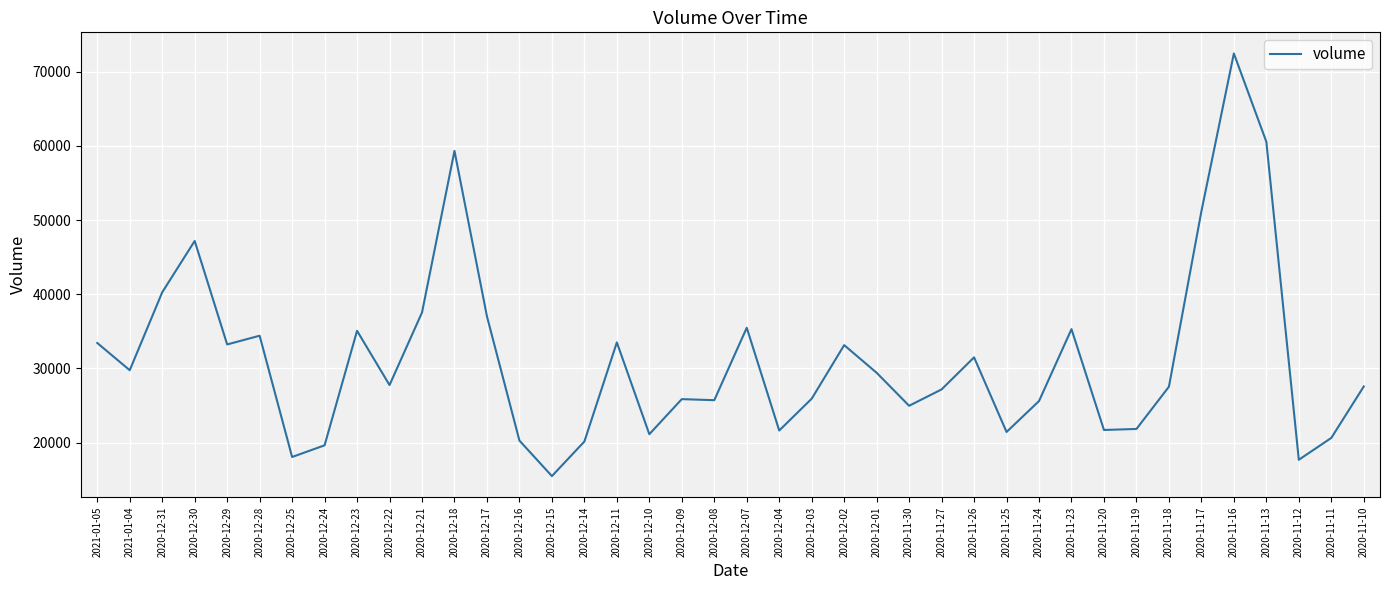

Is it true that the value at 2020-12-31 is 40260.9?

True